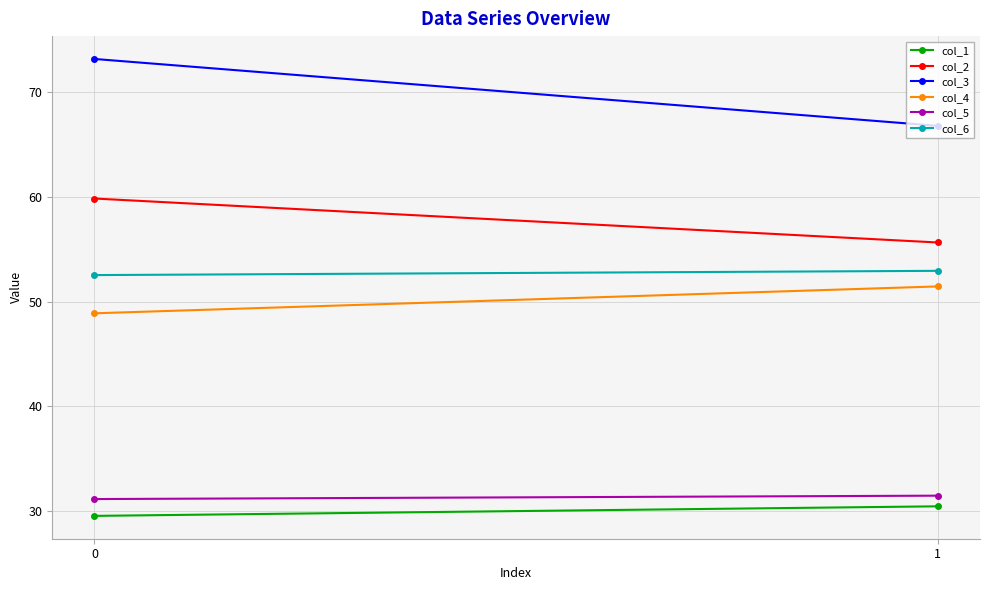

Rank the series at 1 from lowest to highest value.

col_1, col_5, col_4, col_6, col_2, col_3